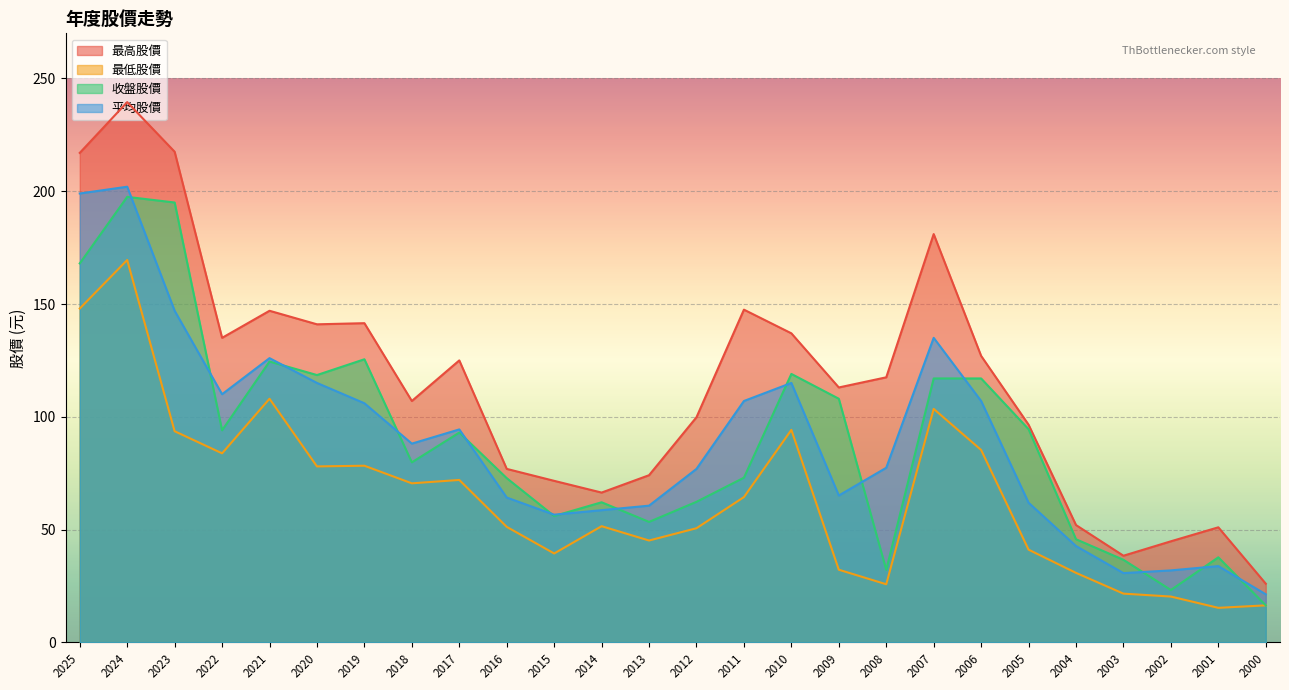

Where is the first local minimum for 最高股價?

2022